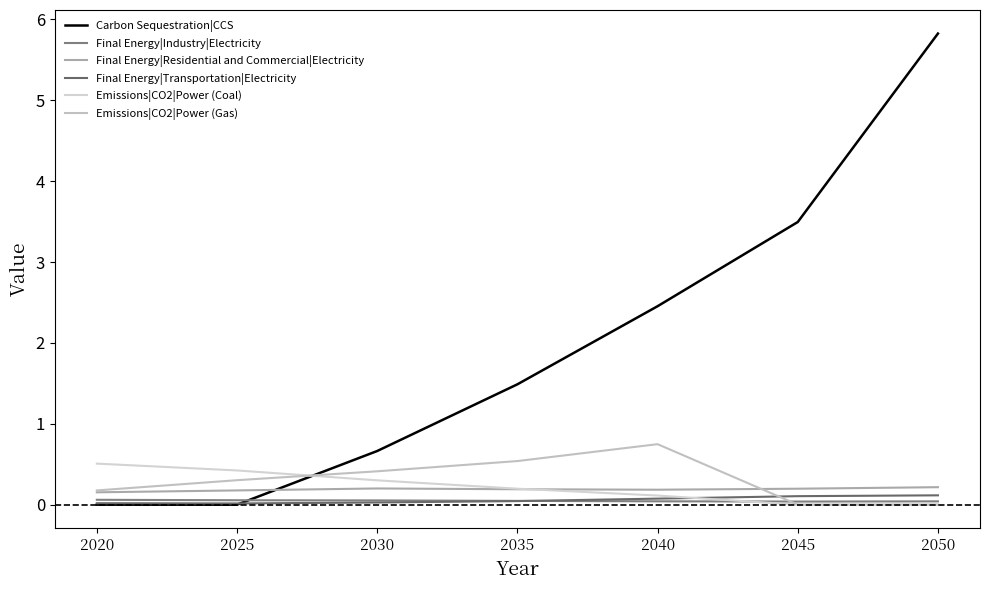

Reading left to right, transcribe all the data shown in this chart.

Carbon Sequestration|CCS: 0.0	0.0	0.7	1.5	2.5	3.5	5.8
Final Energy|Industry|Electricity: 0.1	0.1	0.1	0.0	0.0	0.0	0.0
Final Energy|Residential and Commercial|Electricity: 0.2	0.2	0.2	0.2	0.2	0.2	0.2
Final Energy|Transportation|Electricity: 0.0	0.0	0.0	0.0	0.1	0.1	0.1
Emissions|CO2|Power (Coal): 0.5	0.4	0.3	0.2	0.1	0.0	0.0
Emissions|CO2|Power (Gas): 0.2	0.3	0.4	0.5	0.7	0.0	0.0